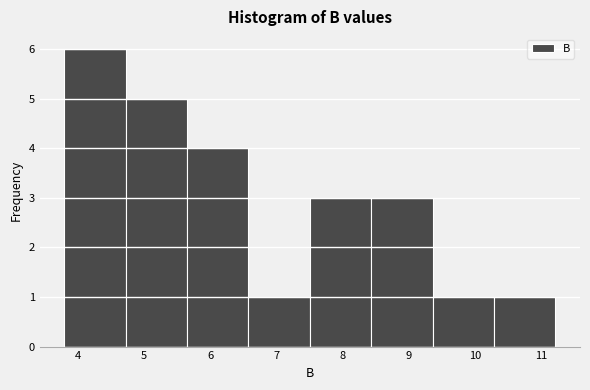

Reading left to right, transcribe this chart: for each bar, give the range it covers on the x-axis and its height. Neither the bar edges nor the heights are printed on the chart, so give them approximately, as read against the axes.

3.8 to 4.7: 6
4.7 to 5.7: 5
5.7 to 6.6: 4
6.6 to 7.5: 1
7.5 to 8.4: 3
8.4 to 9.4: 3
9.4 to 10.3: 1
10.3 to 11.2: 1